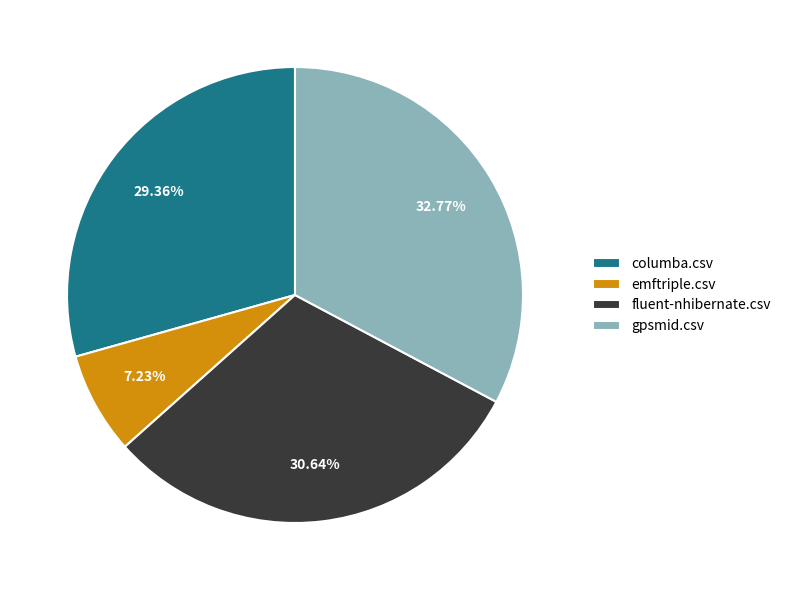

How many slices are in this pie chart?

4